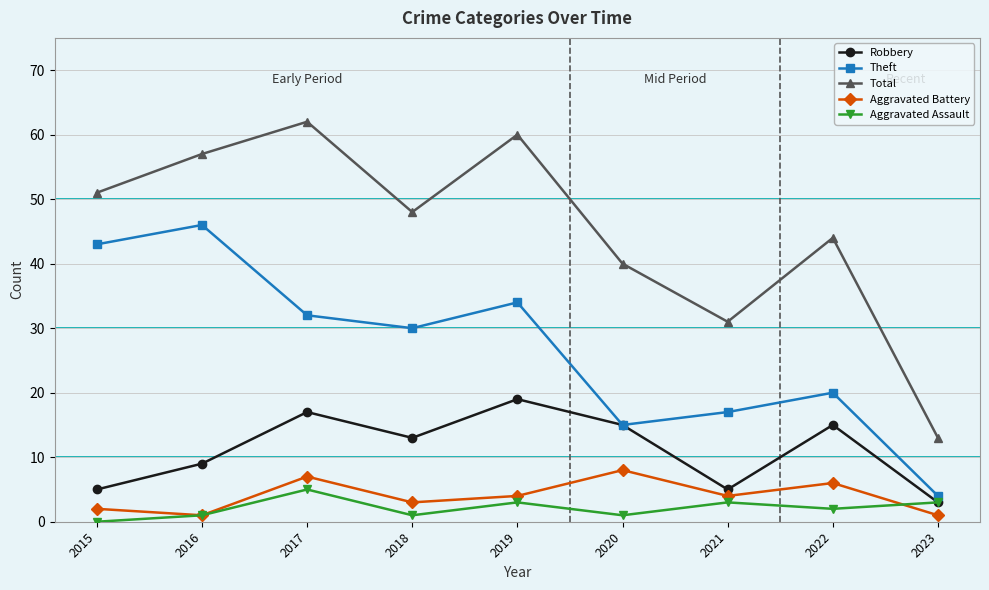

List the labels in order of Total value, smallest first.

2023, 2021, 2020, 2022, 2018, 2015, 2016, 2019, 2017